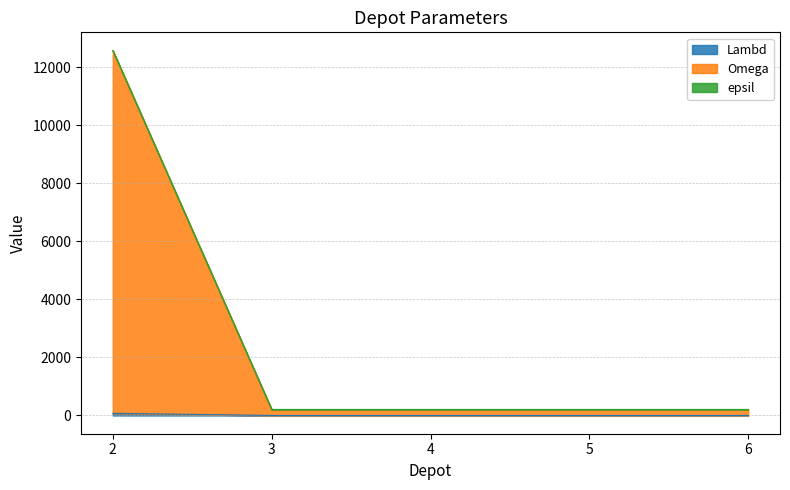

Reading left to right, list all the values displayed in this chart.

Lambd: 2=75	3=1	4=1	5=1	6=1
Omega: 2=12575	3=201	4=201	5=201	6=201
epsil: 2=12575	3=208	4=208	5=208	6=208